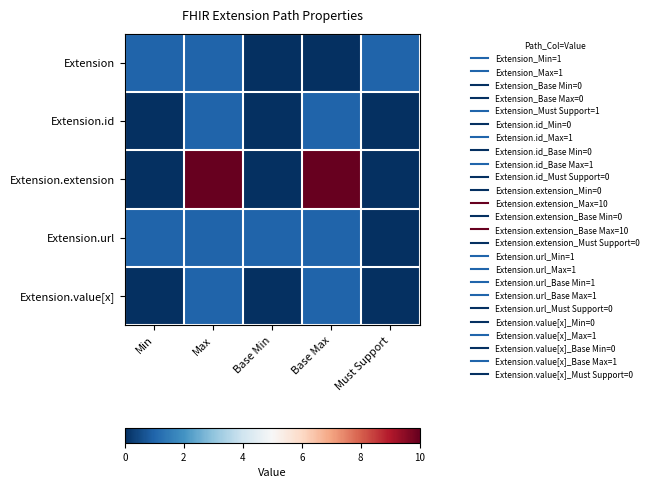

What is the total value across all series at Must Support?

1